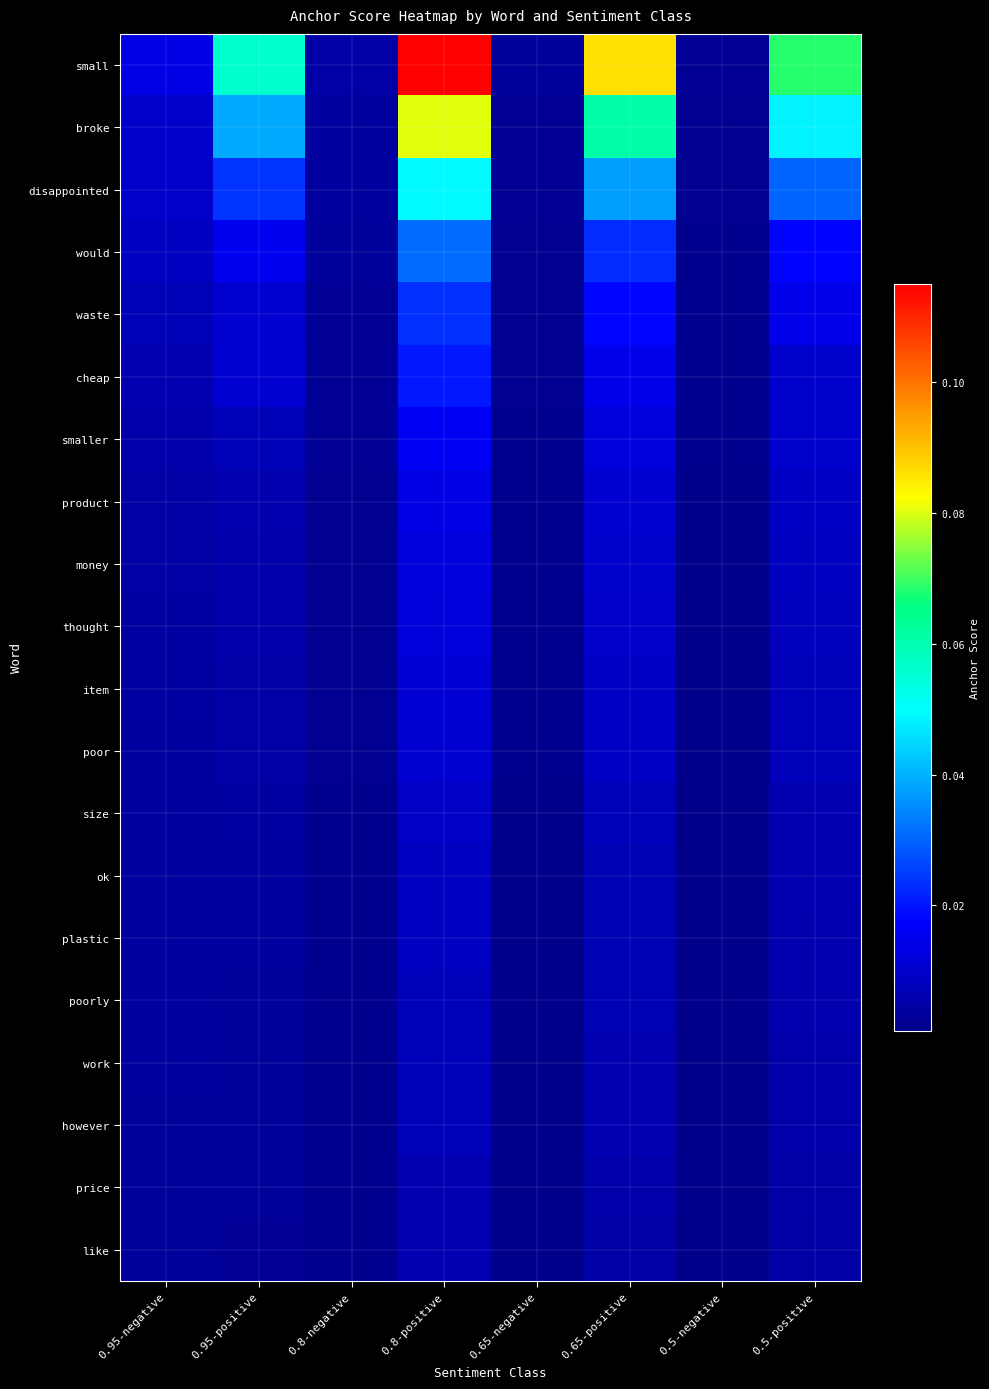

Which series has the largest range (max minus min)?

small